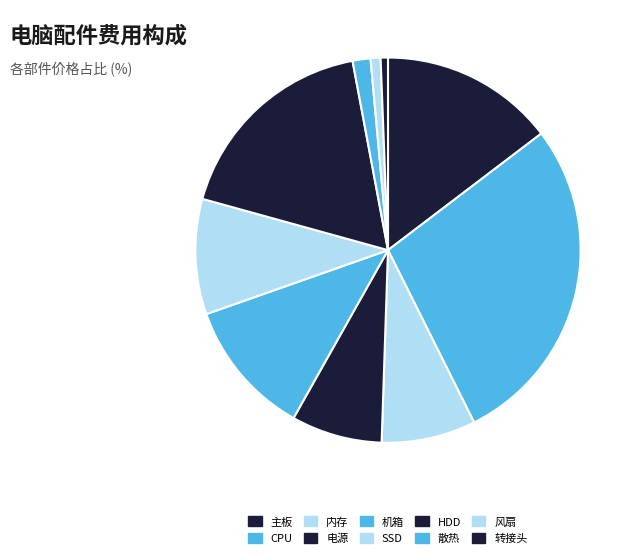

Count the number of slices in the pie.

10